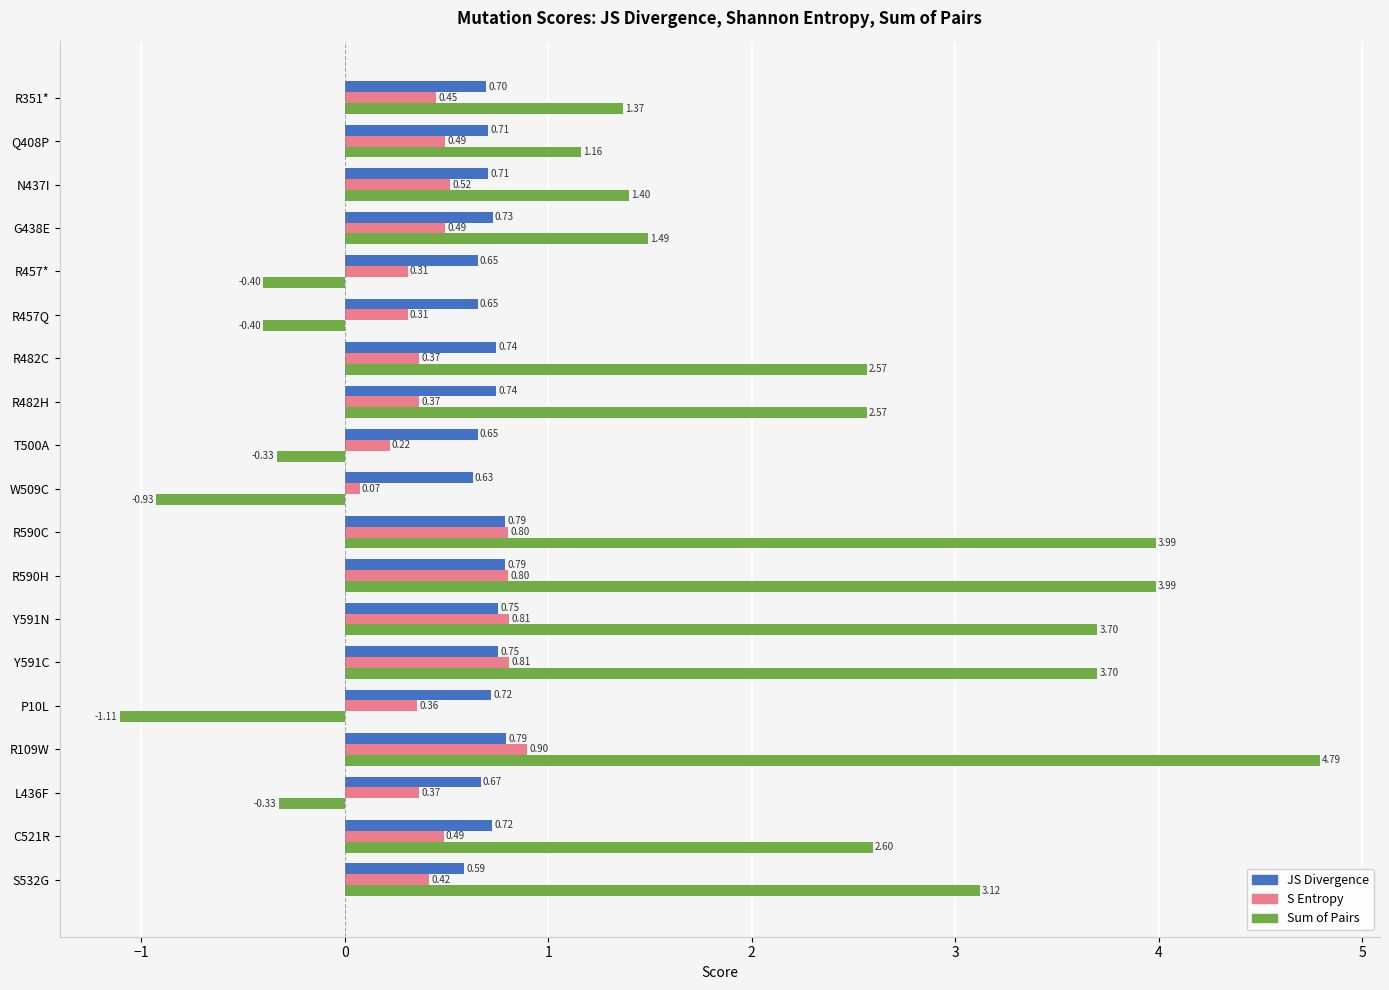

What is the maximum value for Sum of Pairs?

4.8